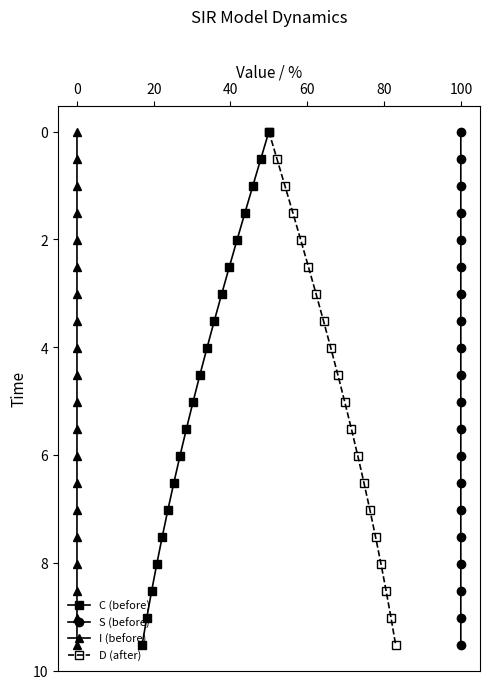

True or false: D (after) and C (before) cross at least once.

False